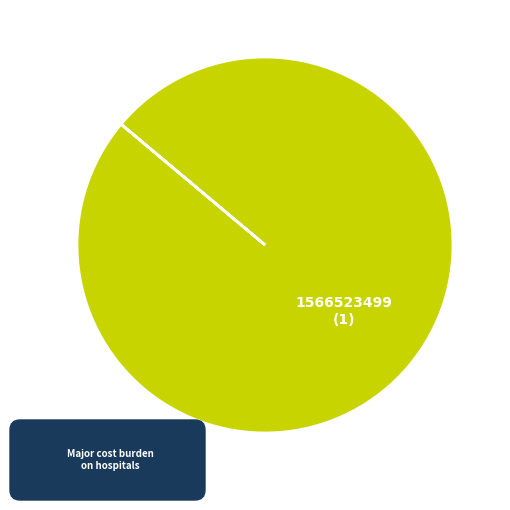

Which category accounts for the majority?

1566523499